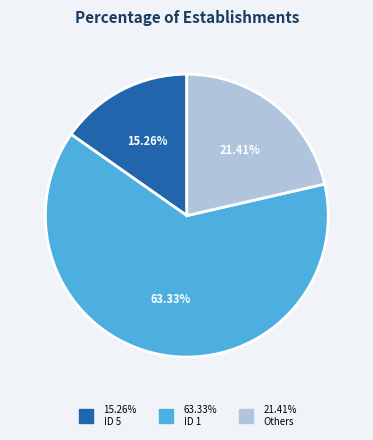

Is there any slice that represents more than half of the pie?

Yes